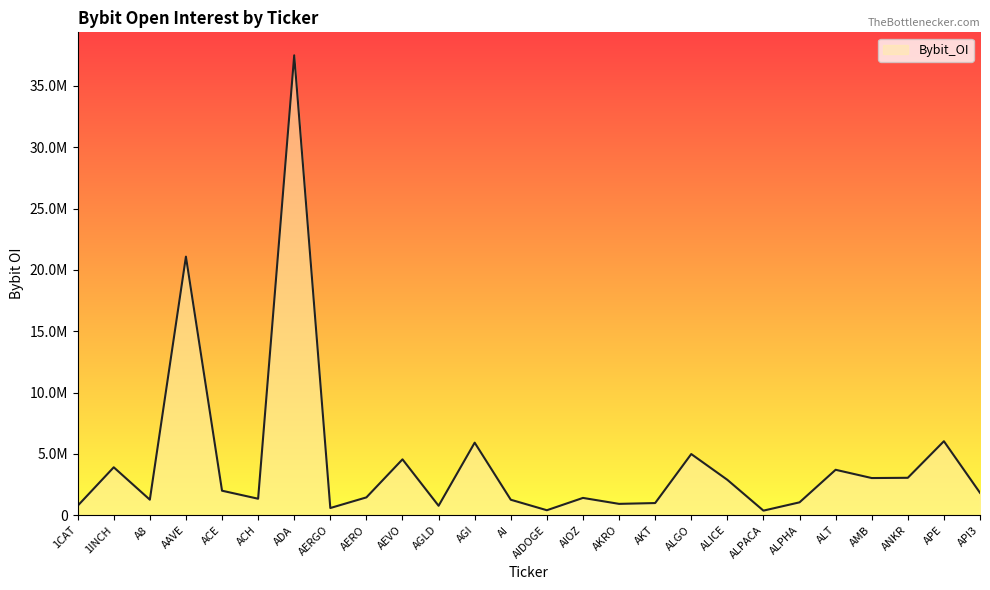

List the labels in order of value, smallest first.

ALPACA, AIDOGE, AERGO, 1CAT, AGLD, AKRO, AKT, ALPHA, AI, A8, ACH, AIOZ, AERO, API3, ACE, ALICE, AMB, ANKR, ALT, 1INCH, AEVO, ALGO, AGI, APE, AAVE, ADA